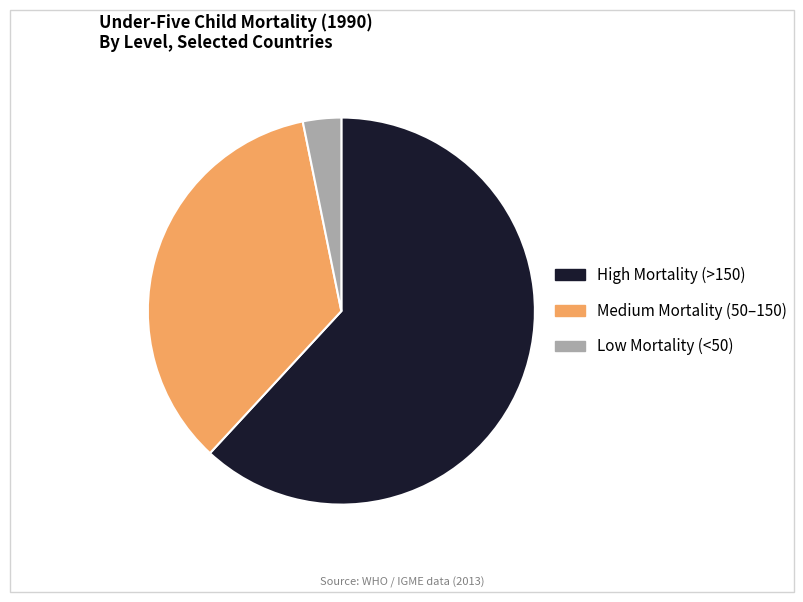

Is there any slice that represents more than half of the pie?

Yes